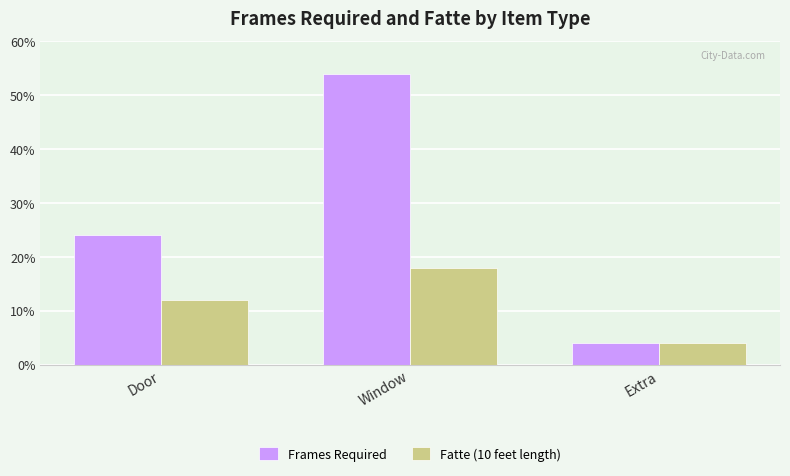

What is the difference between the maximum and second lowest values in the Fatte (10 feet length) series?

6